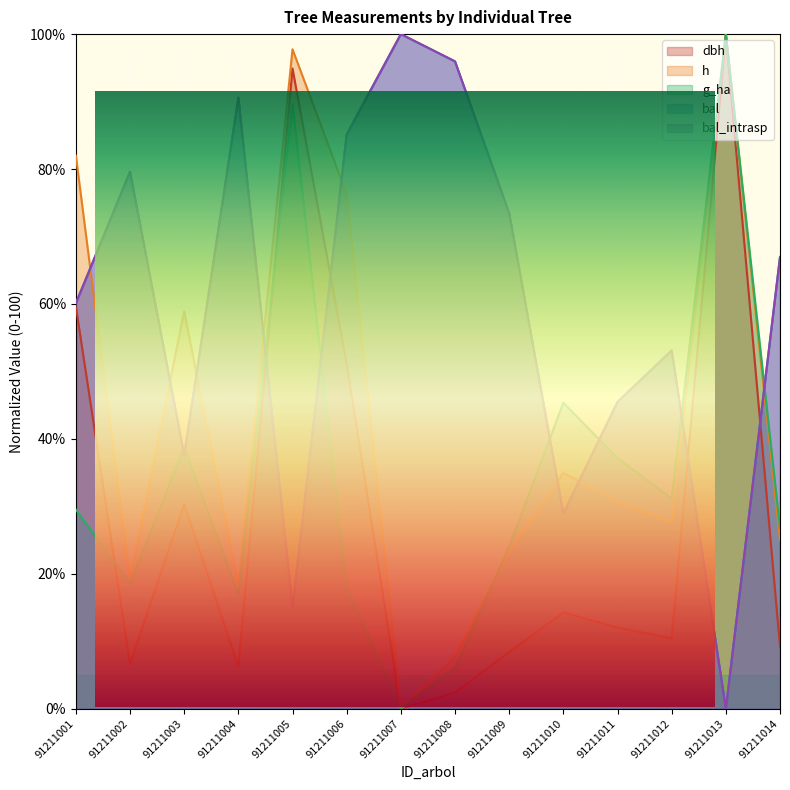

What is the approximate value of dbh at 91211006?

51.1